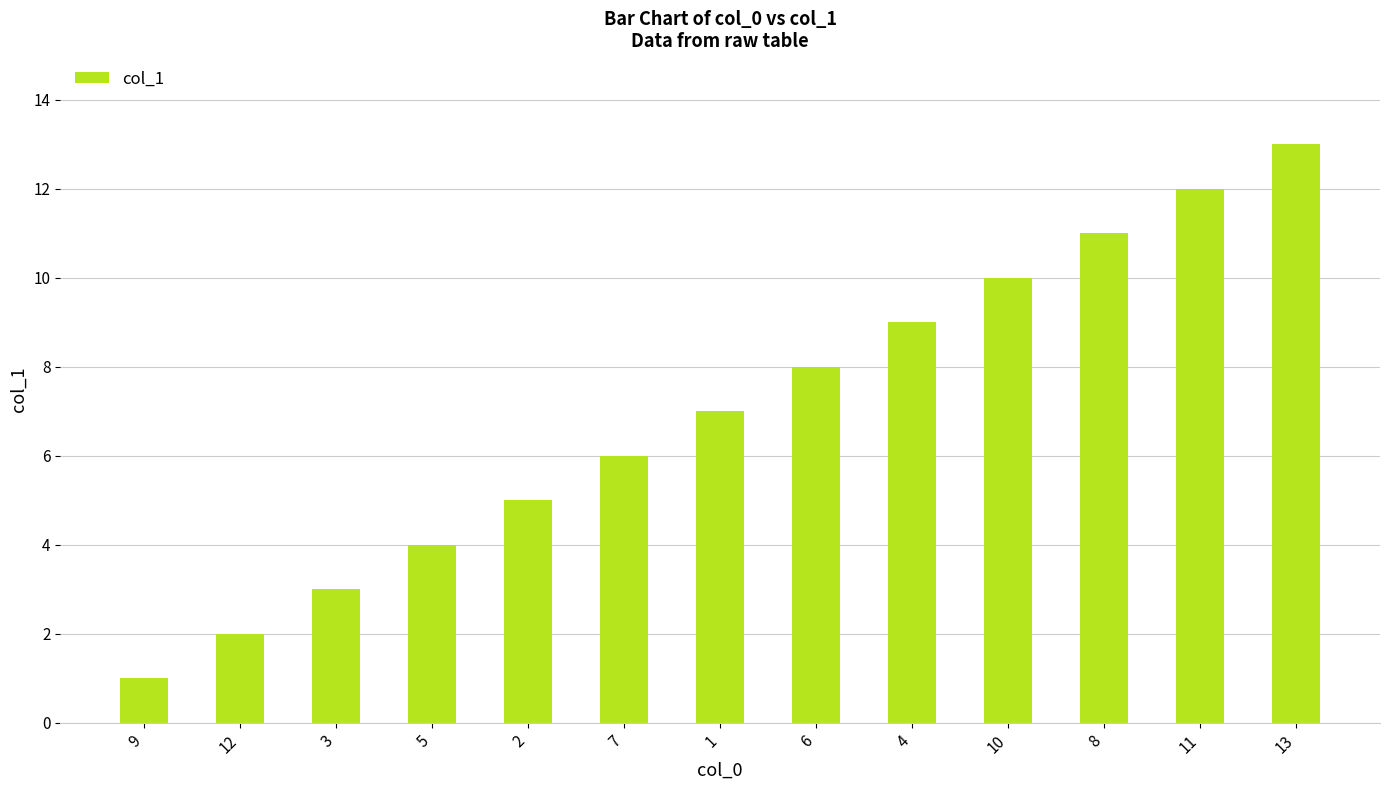

List the labels in order of value, smallest first.

9, 12, 3, 5, 2, 7, 1, 6, 4, 10, 8, 11, 13